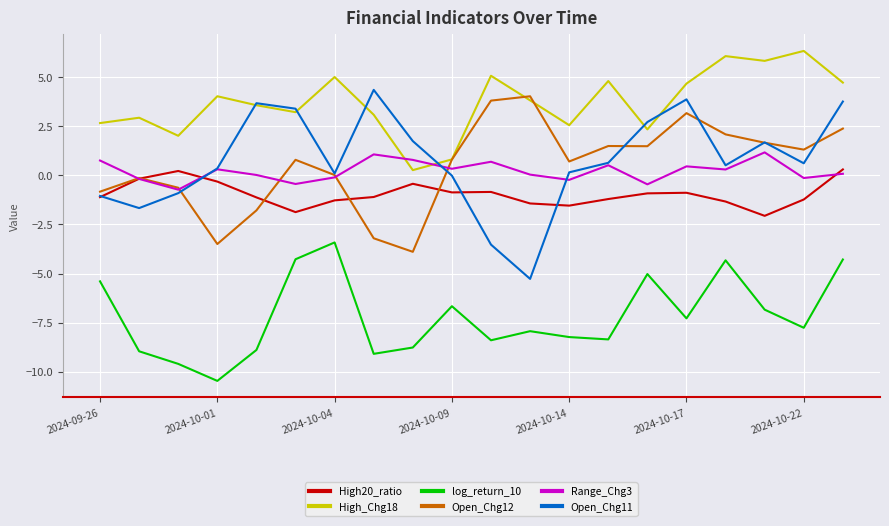

Which series has the largest range (max minus min)?

Open_Chg11